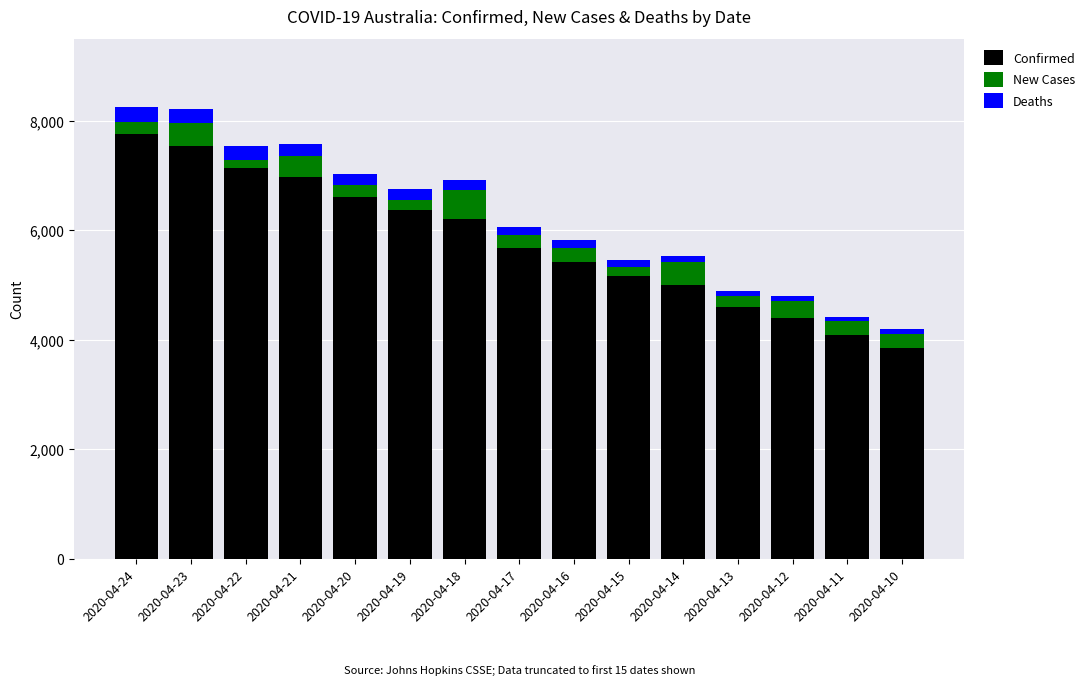

What are all the series names shown in the legend?

Confirmed, New Cases, Deaths